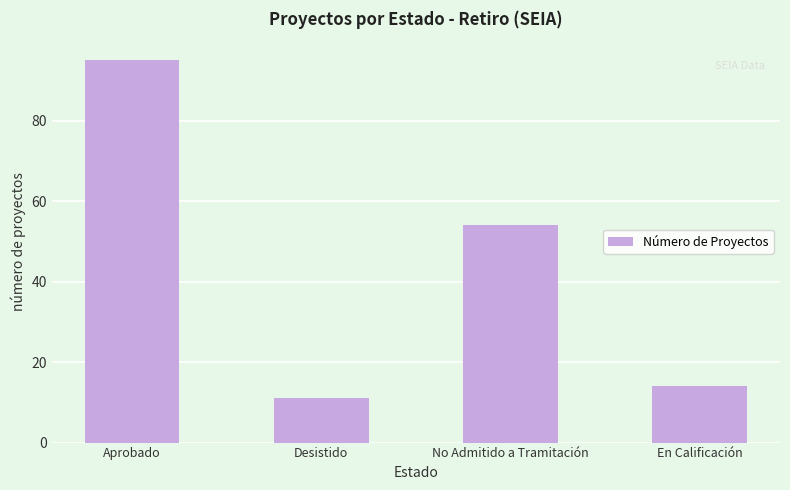

At which category does the chart reach its peak across all series?

Aprobado